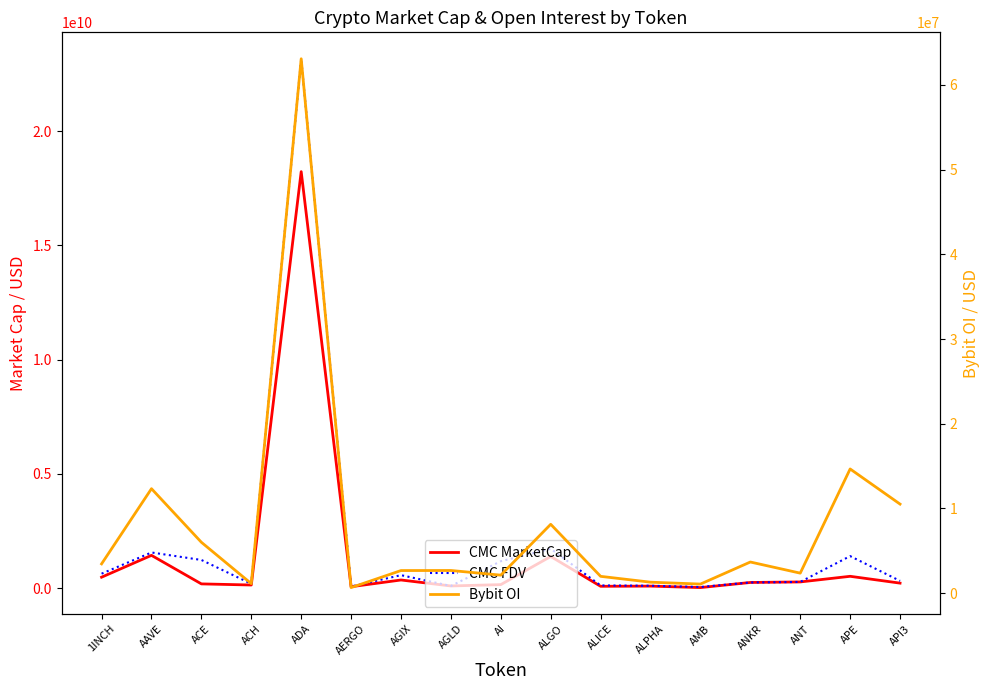

How many interior local peaks does the Bybit OI series have?

6